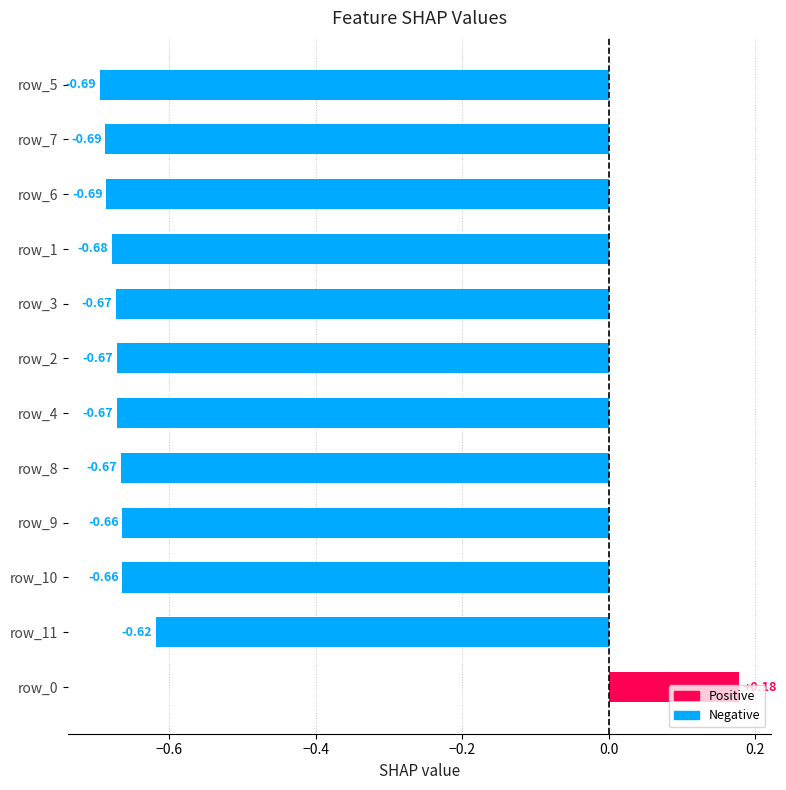

Which has a higher value, row_5 or row_1?

row_1